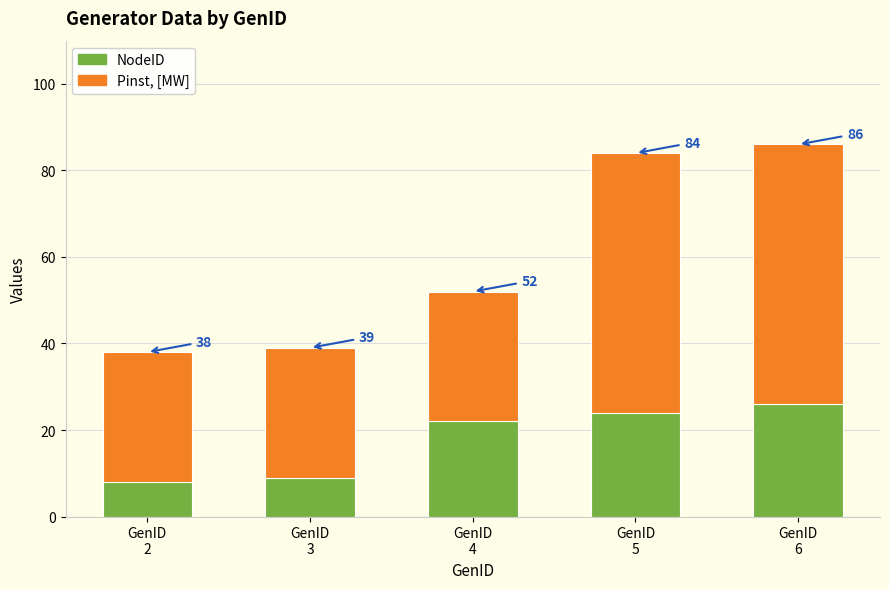

Are the bars horizontal?

No